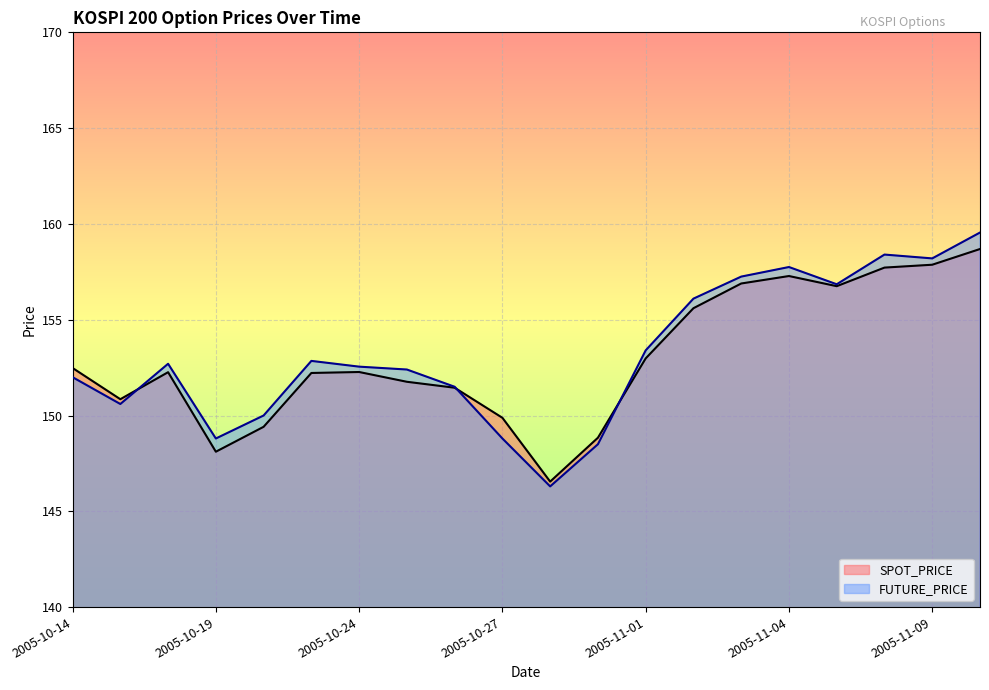

What is the total value across all series at 2005-11-08?

316.1